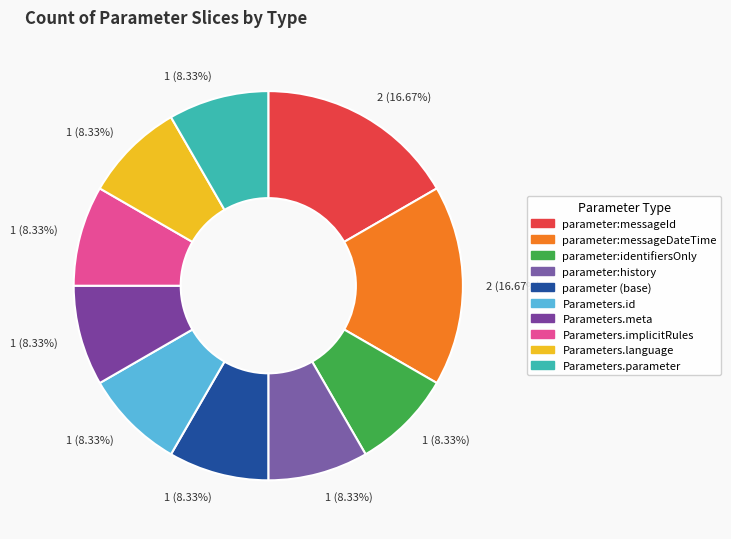

Combined, do Parameters.language and Parameters.meta account for over 50%?

No